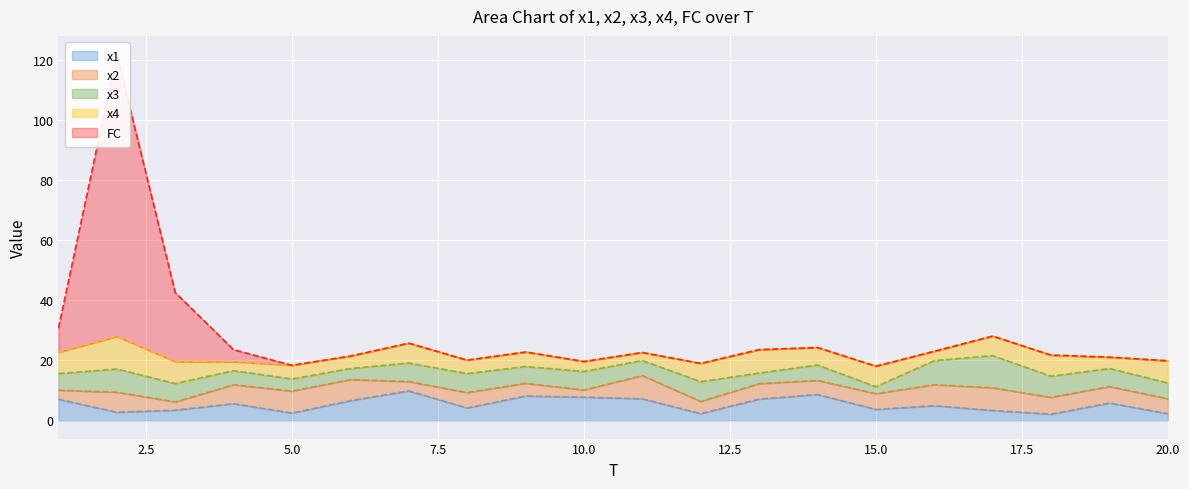

True or false: x1 has more than 1 points higher than both neighbors.

True